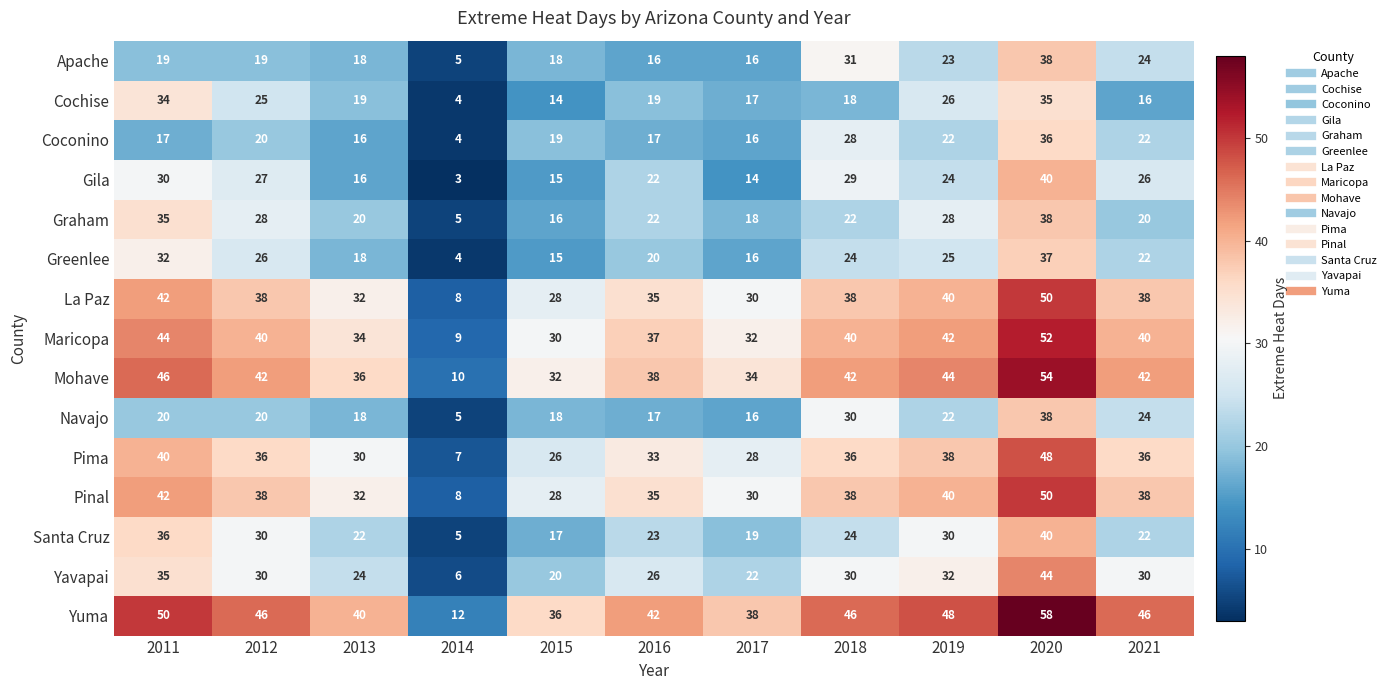

Which category has the highest value across all series?

2020